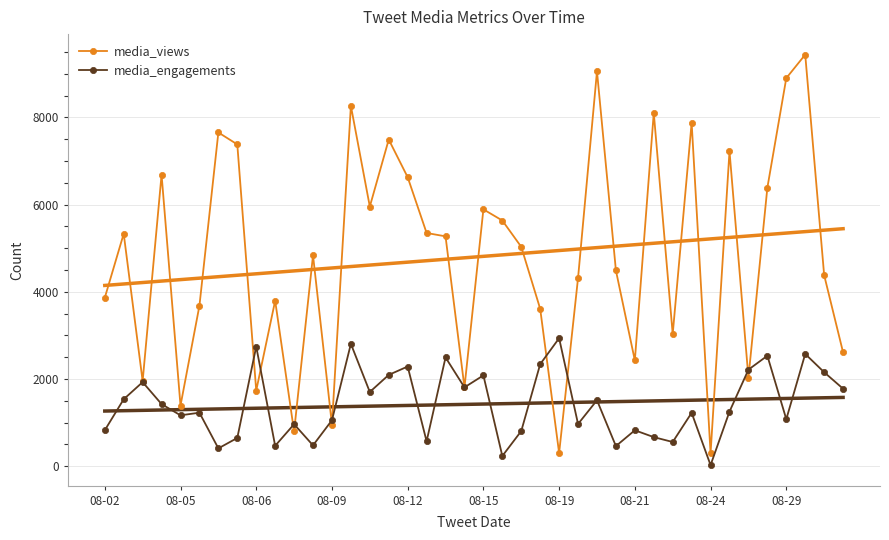

In media_engagements, how many points are higher than both neighbors (excluding endpoints)?

14